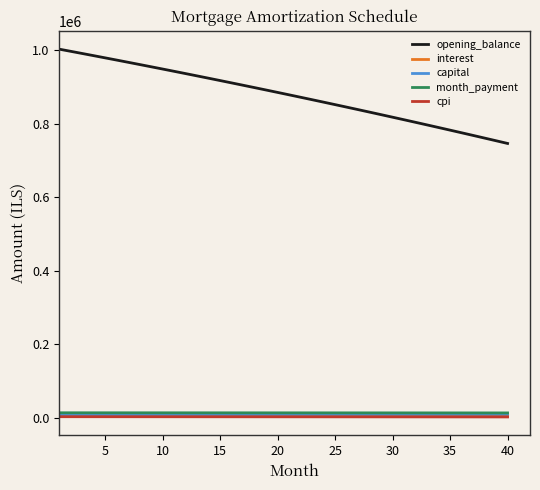

True or false: opening_balance and cpi cross at least once.

False